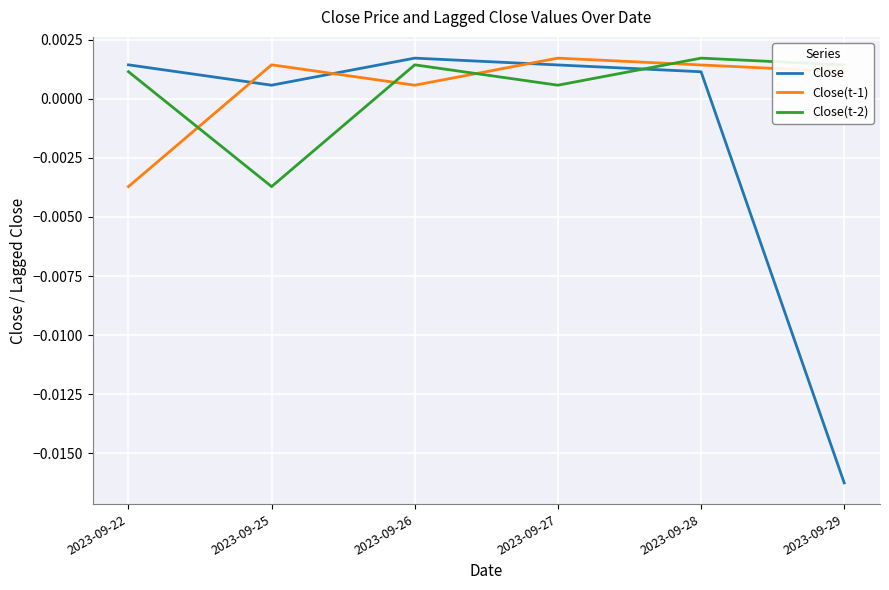

Where do Close(t-2) and Close(t-1) first cross each other?

2023-09-22 and 2023-09-25